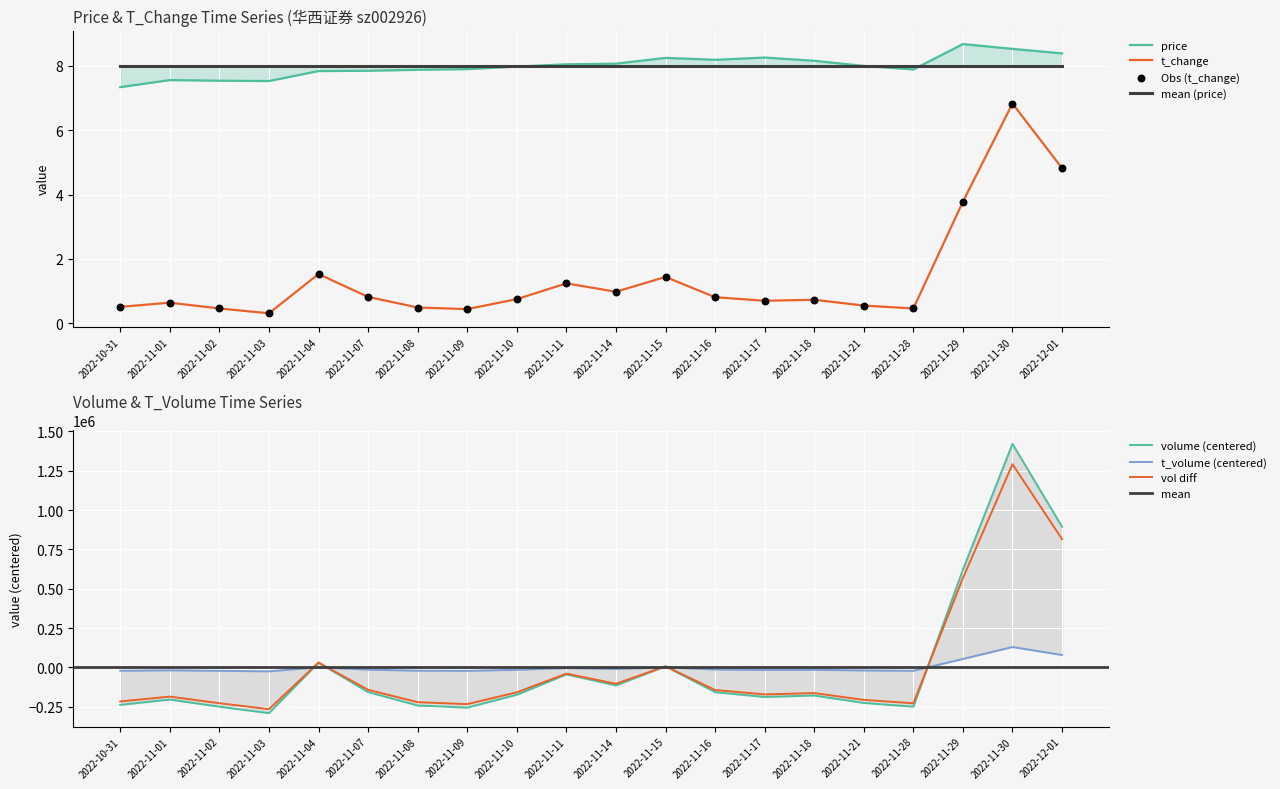

At which category is the sum across all series the highest?

2022-11-30